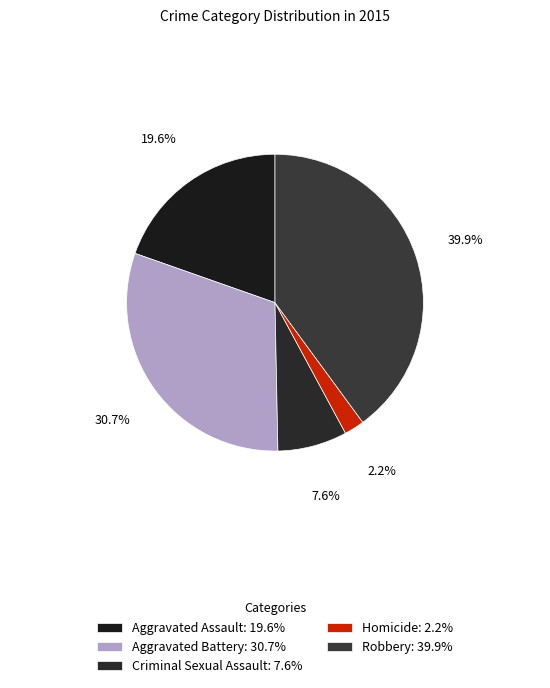

True or false: Aggravated Assault accounts for 20% of the total.

True